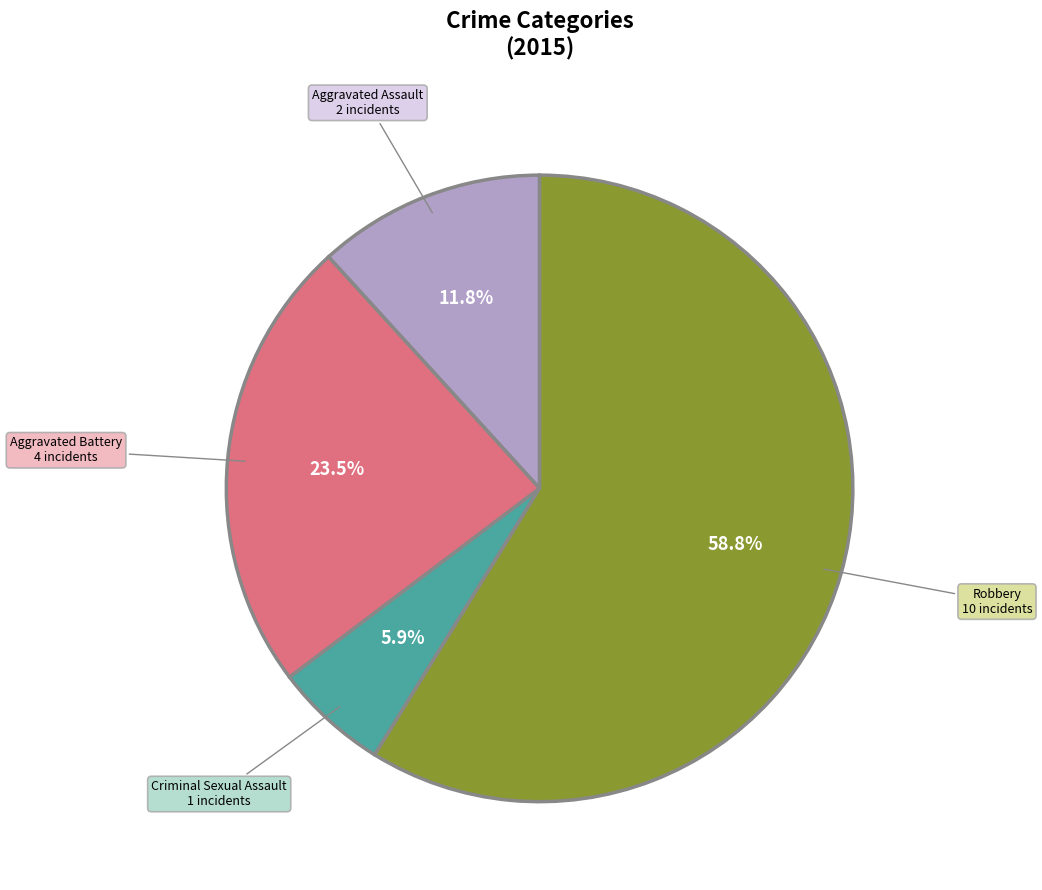

Which category has the biggest portion of the pie?

Robbery